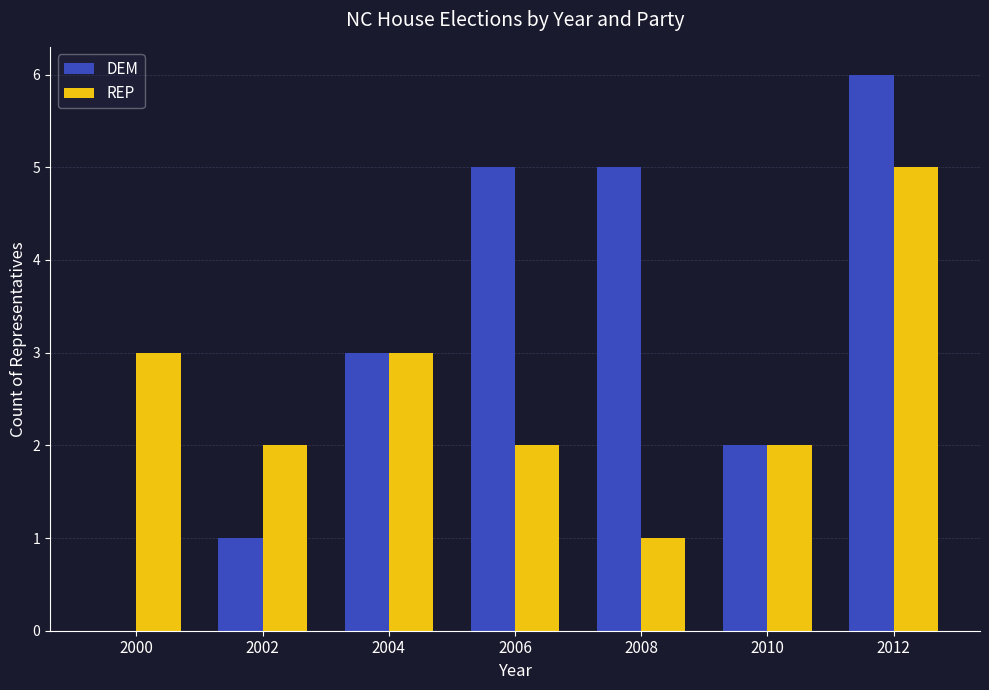

What is the spread (max minus min) of values at 2008?

4